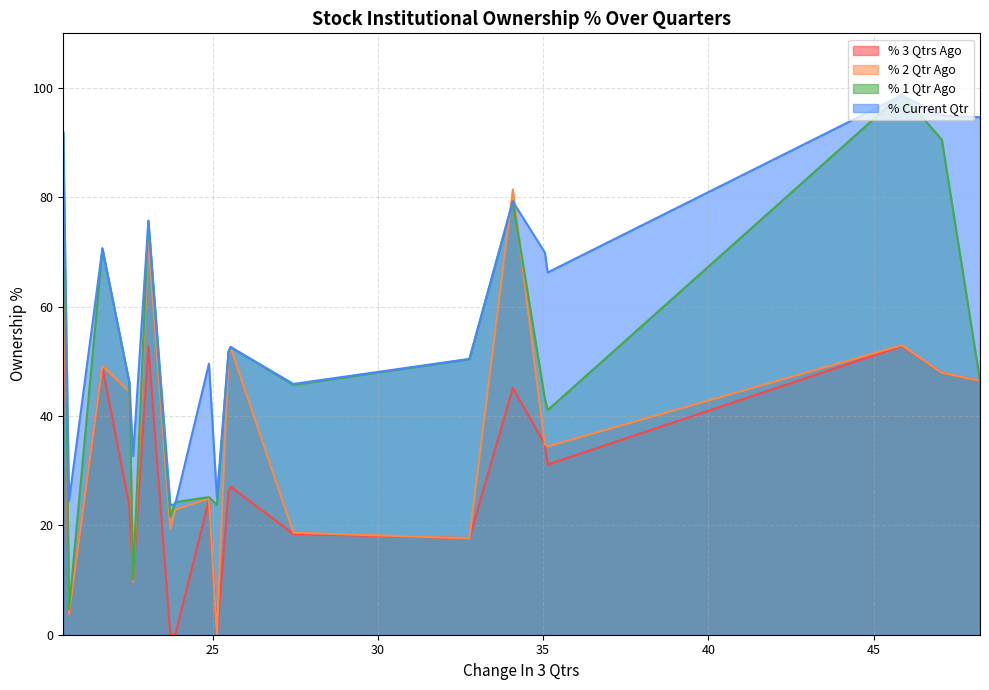

Rank the series by their average value, from lowest to highest.

% 3 Qtrs Ago, % 2 Qtr Ago, % 1 Qtr Ago, % Current Qtr